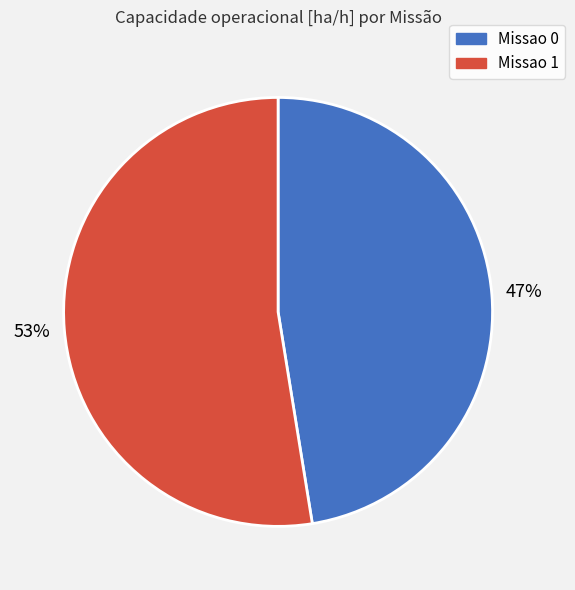

Rank the categories by value from lowest to highest.

Missao 0, Missao 1